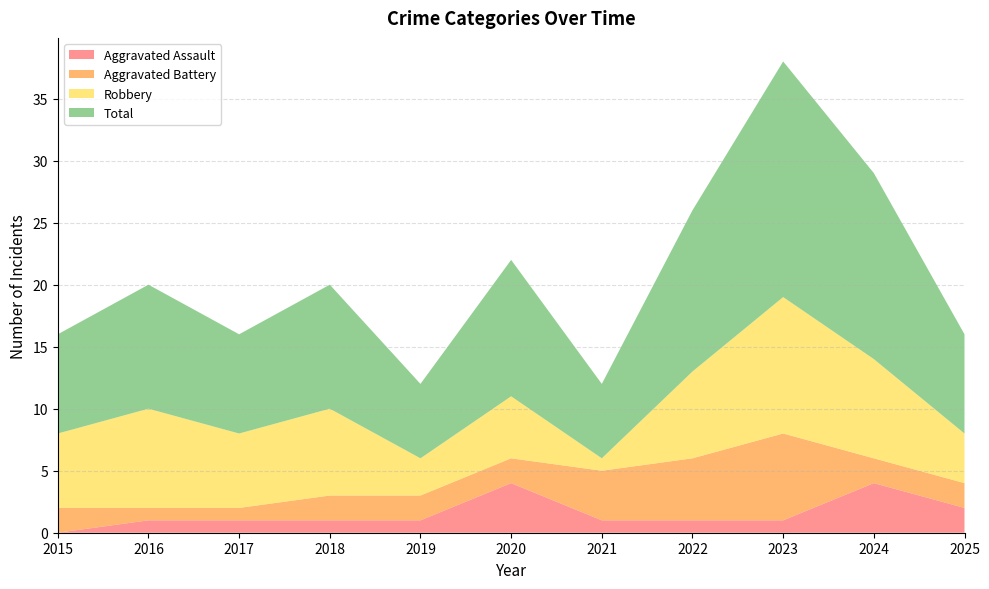

Reading left to right, what are all the values shown in this chart?

Aggravated Assault: 2015=0	2016=1	2017=1	2018=1	2019=1	2020=4	2021=1	2022=1	2023=1	2024=4	2025=2
Aggravated Battery: 2015=2	2016=1	2017=1	2018=2	2019=2	2020=2	2021=4	2022=5	2023=7	2024=2	2025=2
Robbery: 2015=6	2016=8	2017=6	2018=7	2019=3	2020=5	2021=1	2022=7	2023=11	2024=8	2025=4
Total: 2015=8	2016=10	2017=8	2018=10	2019=6	2020=11	2021=6	2022=13	2023=19	2024=15	2025=8